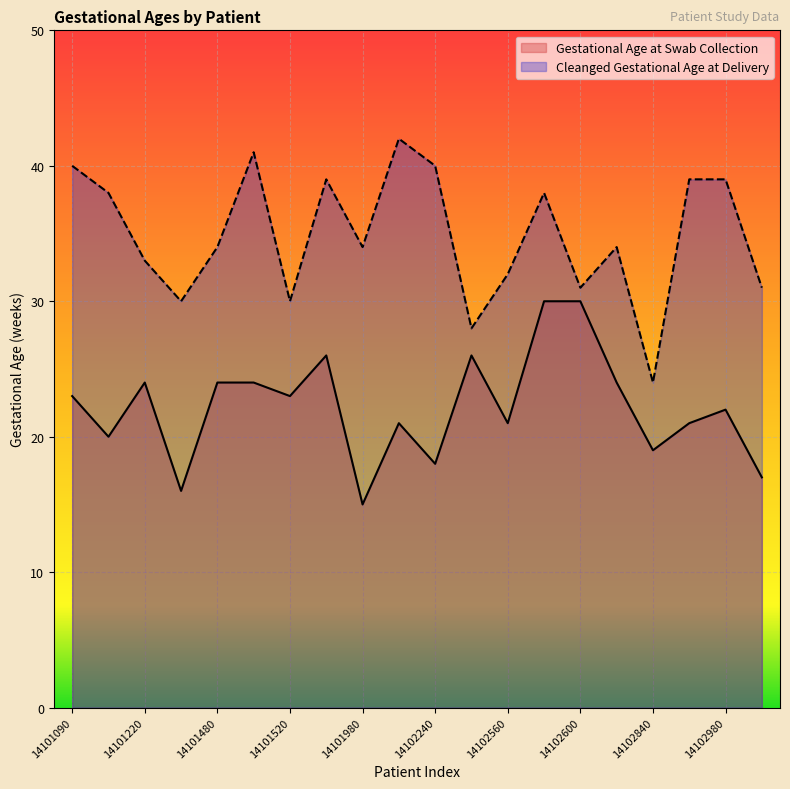

What is the difference between the Gestational Age at Swab Collection values at 14101980 and 14101110?

5